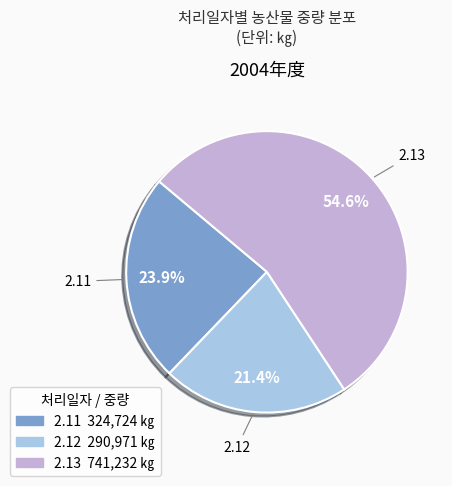

To the nearest percent, what is the average slice percentage?

33%